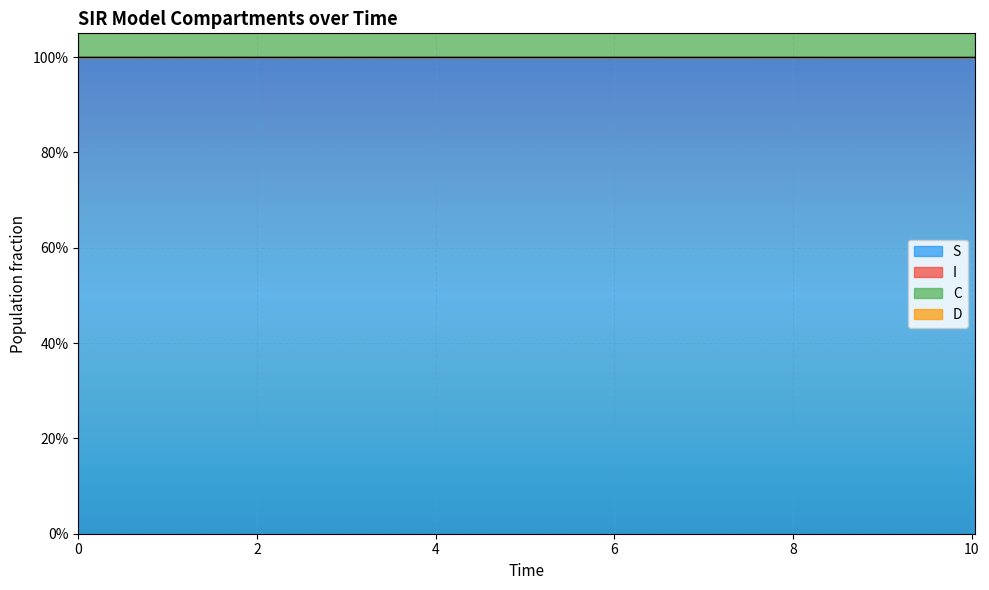

True or false: S and C cross at least once.

False